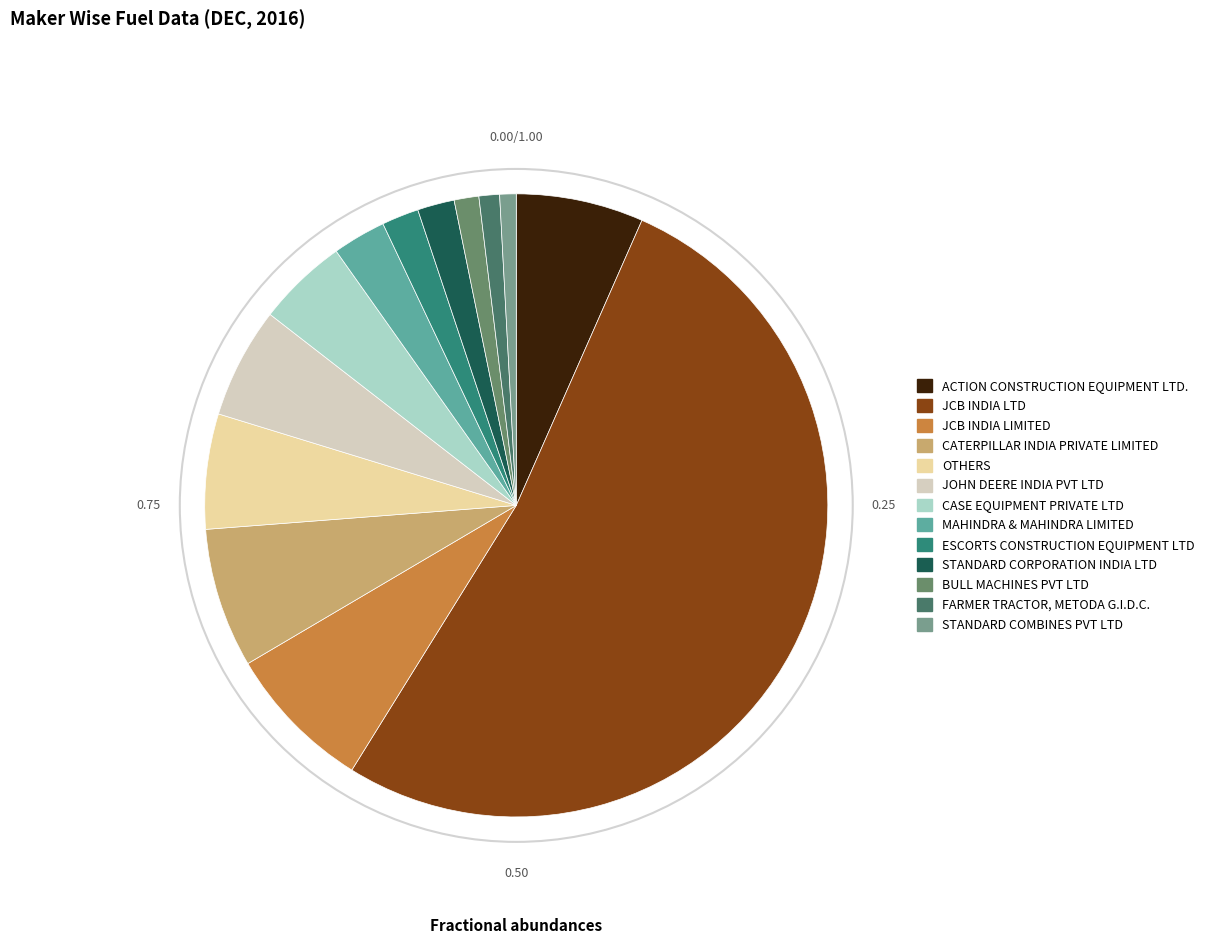

To the nearest percent, what is the difference between the CATERPILLAR INDIA PRIVATE LIMITED and STANDARD COMBINES PVT LTD slice percentages?

6%